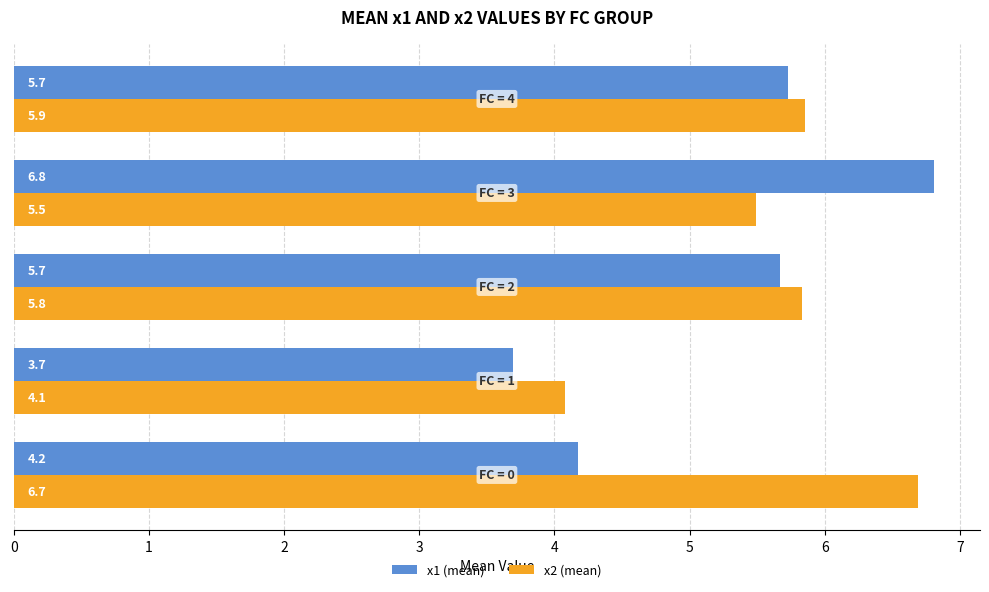

Which series has the widest spread of values?

x1 (mean)